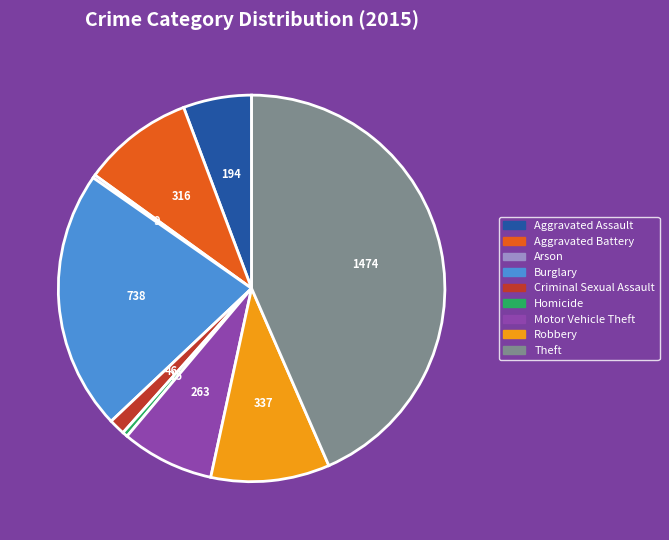

Is there a majority slice in this chart?

No